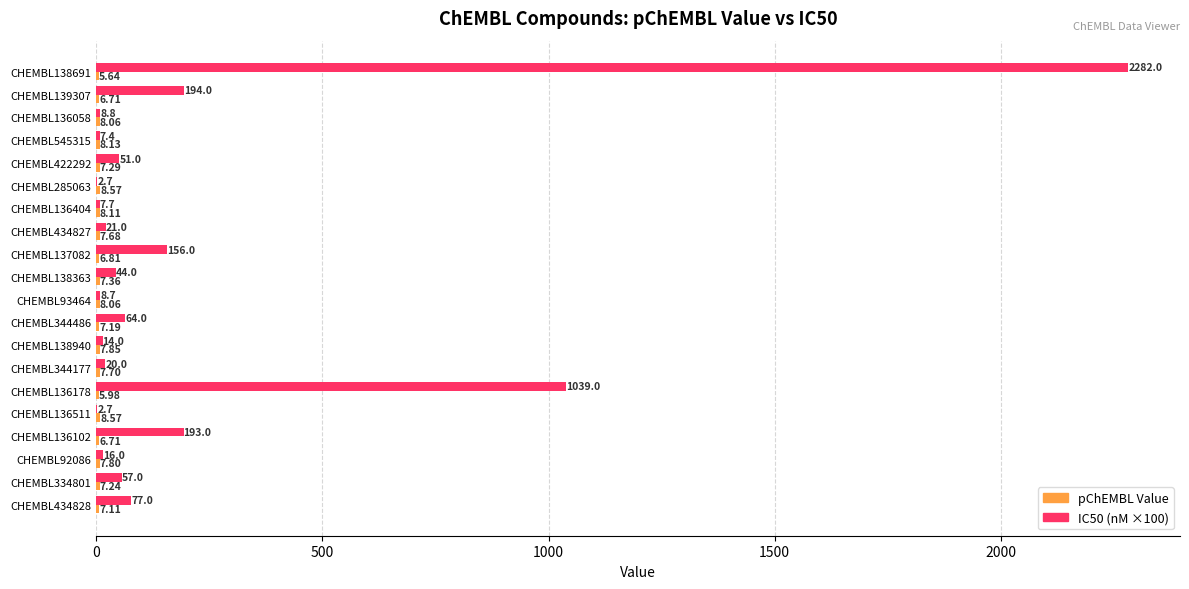

Between CHEMBL434827 and CHEMBL344486, which series saw the biggest shift?

IC50 (nM ×100)